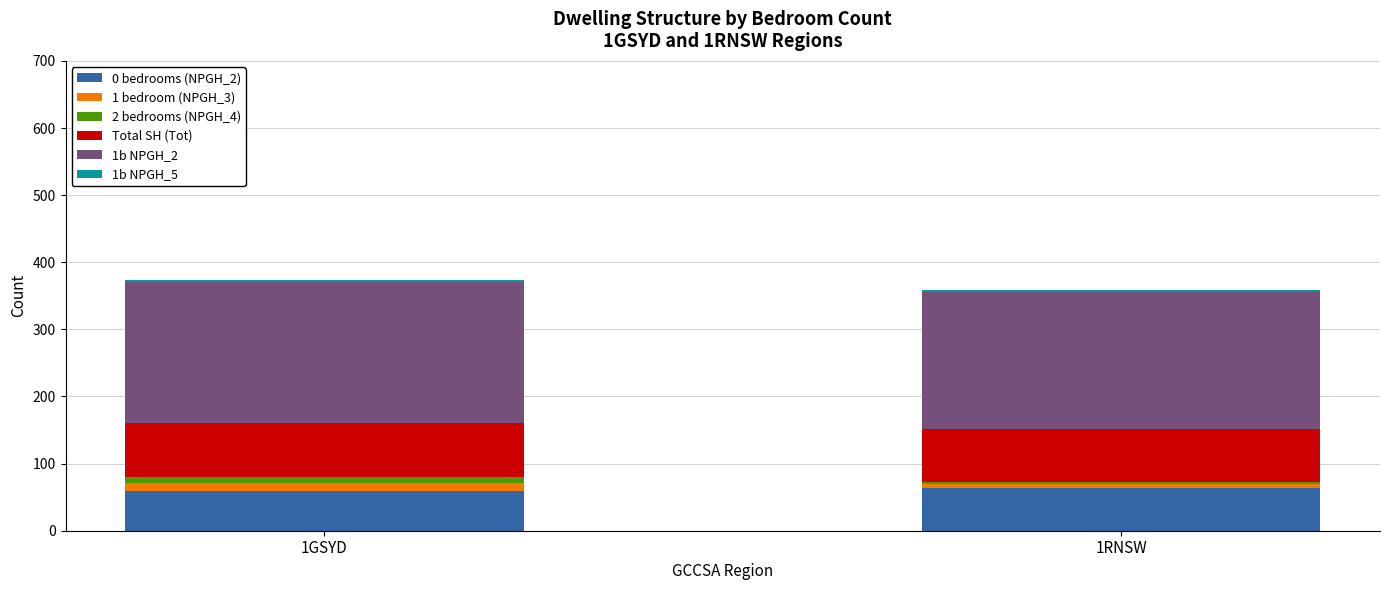

How many distinct data groups are displayed?

6